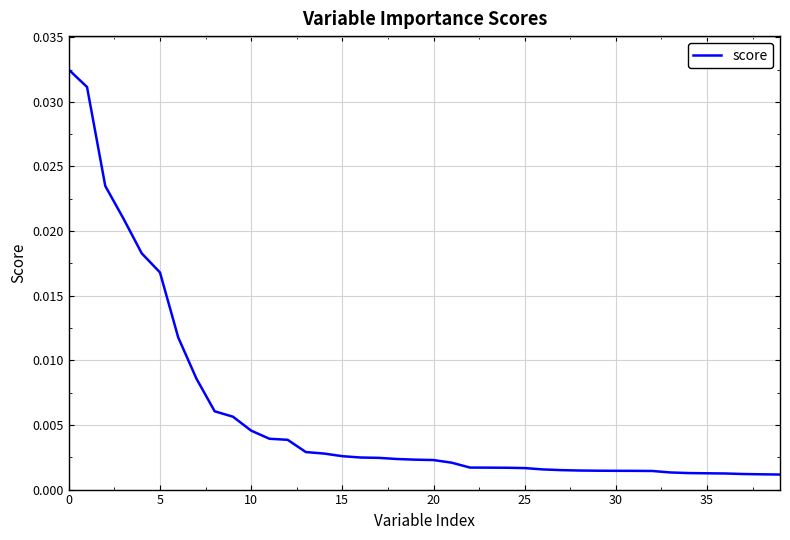

How many lines are shown in the chart?

1